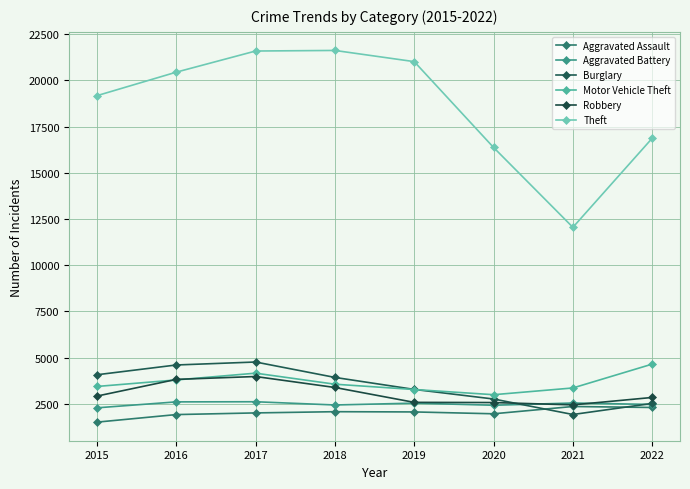

What is the average value of the Aggravated Battery series?

2490